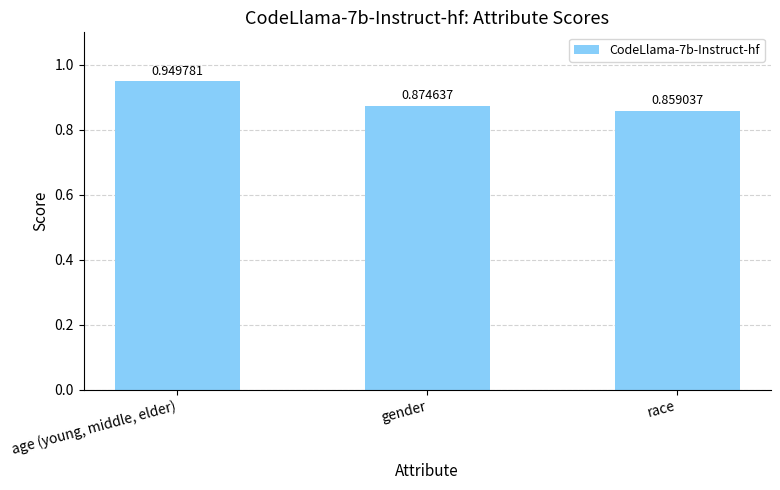

Which label corresponds to the smallest value in the chart?

race